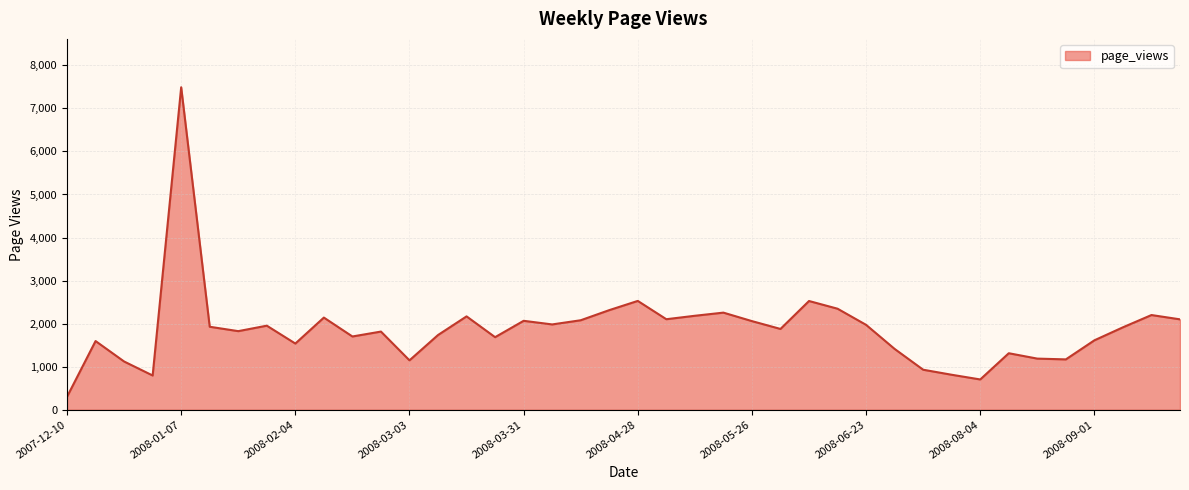

What is the minimum value shown in the chart?

302